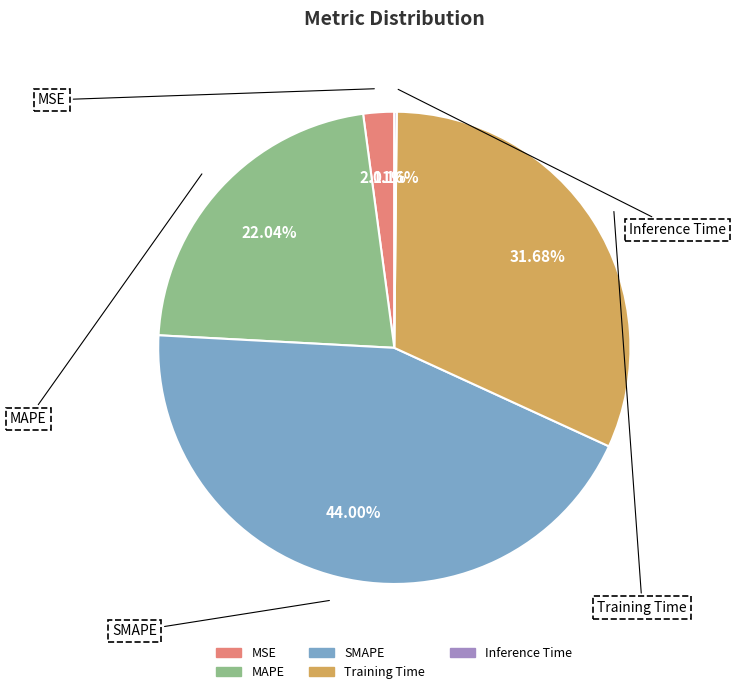

Approximately how many times larger is the value at MAPE compared to Training Time?

0.7